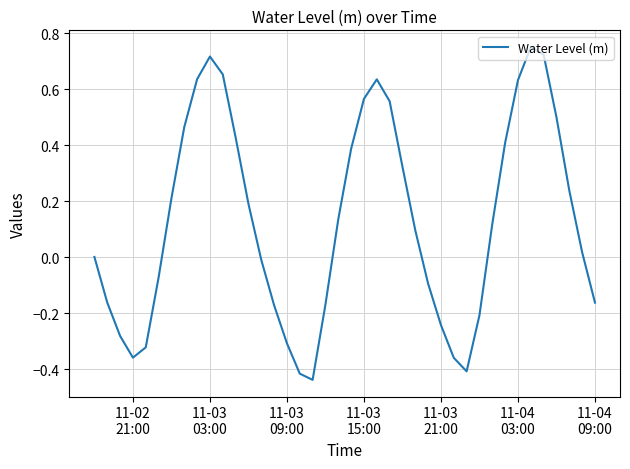

Count the number of categories in the chart.

40